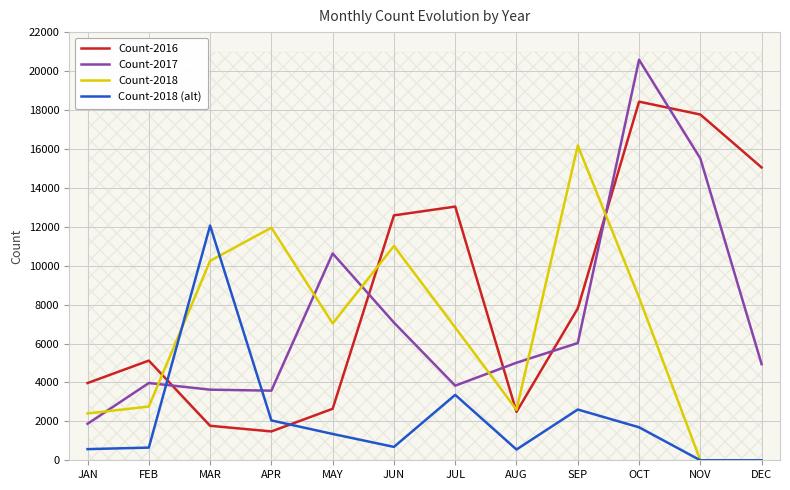

At APR, list the series in order from largest to smallest.

Count-2018, Count-2017, Count-2018 (alt), Count-2016